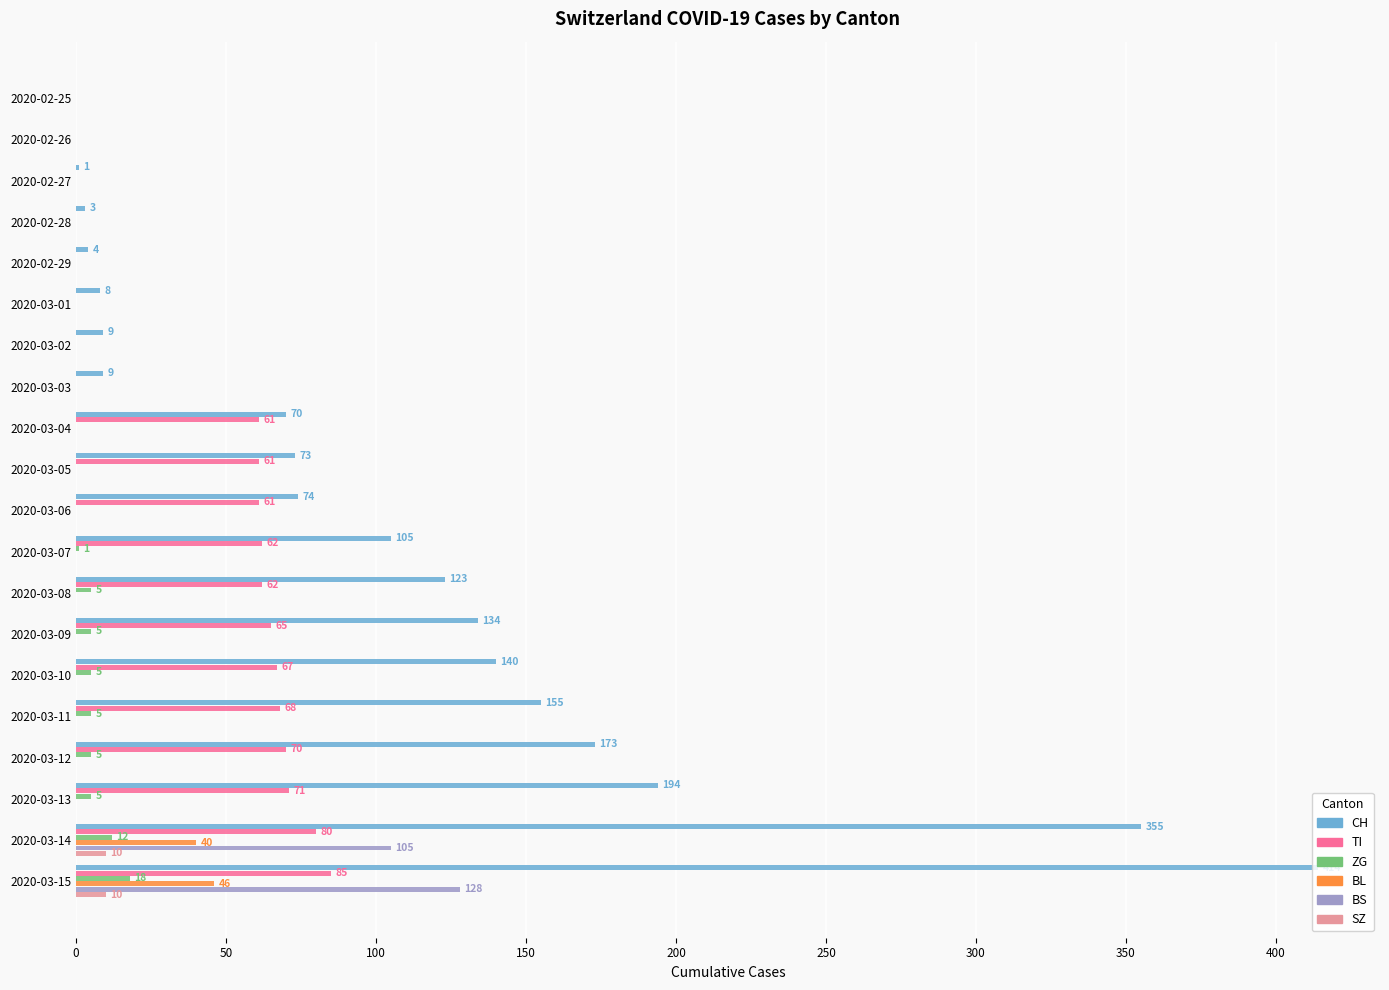

Where is CH nearest to the value 207?

2020-03-13